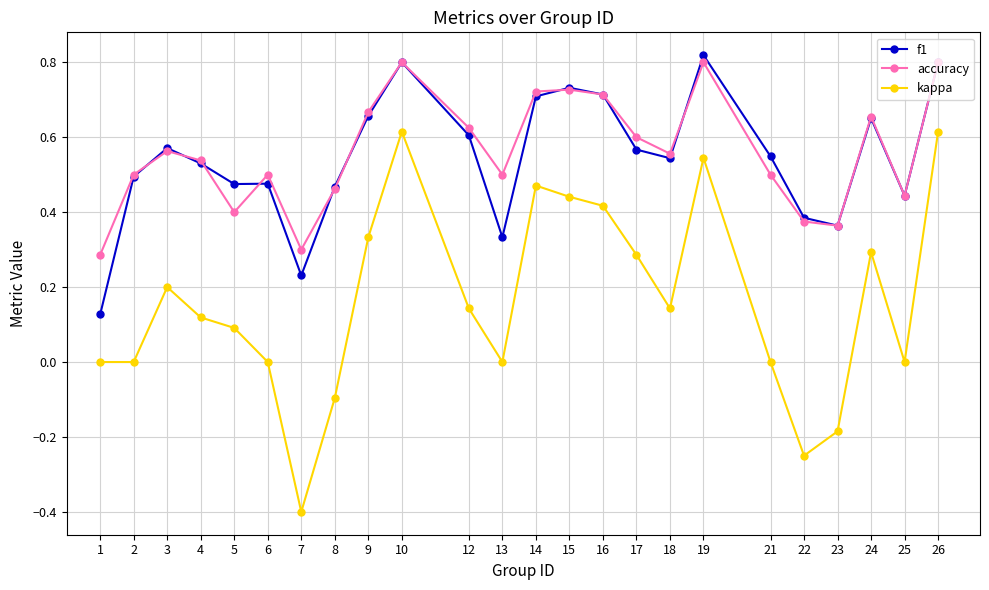

True or false: kappa has a value of 0.0 at 18.

False